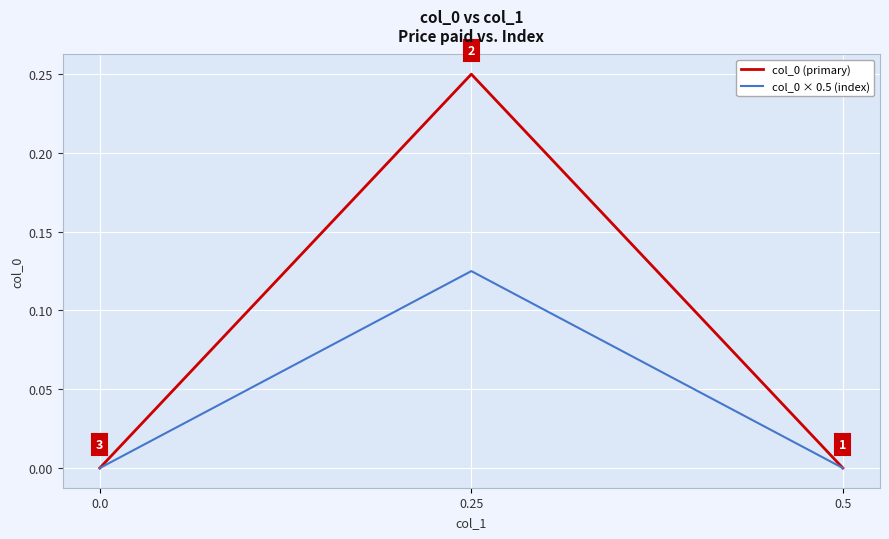

Which series has the widest spread of values?

col_0 (primary)